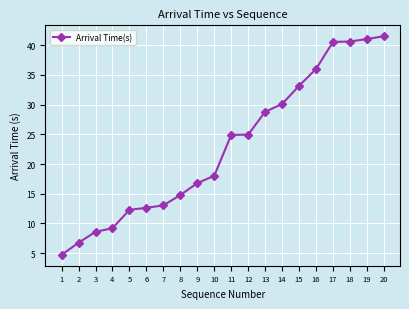

The value at 7 is 22.7. True or false?

False